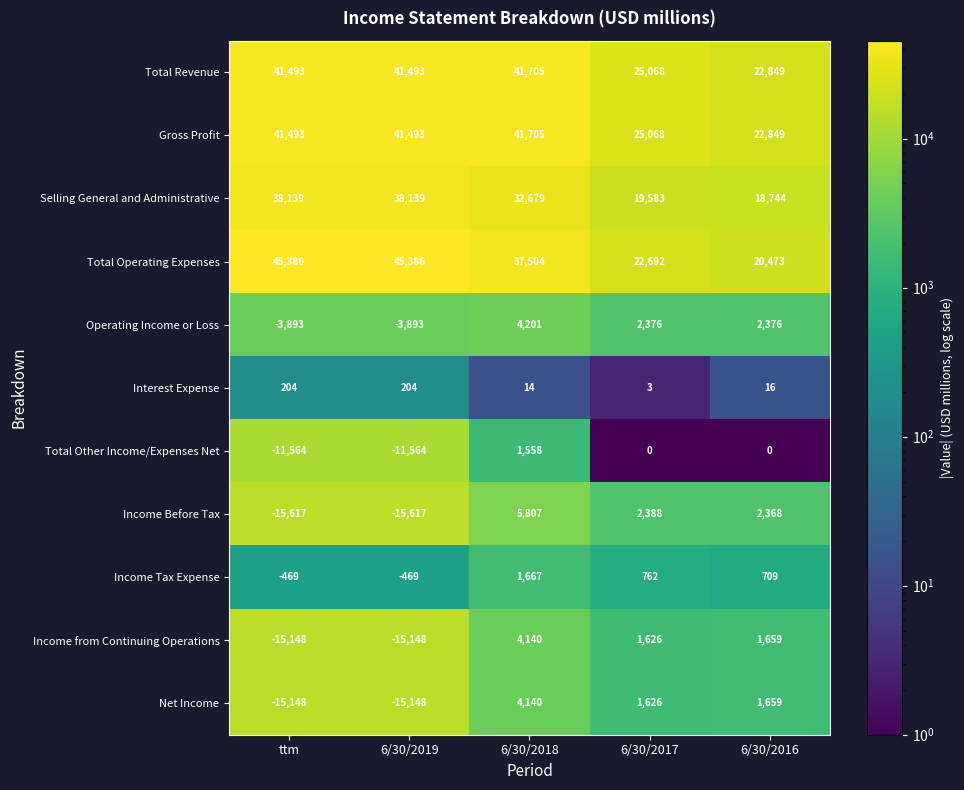

What is the difference between the highest and lowest values at ttm?

61003